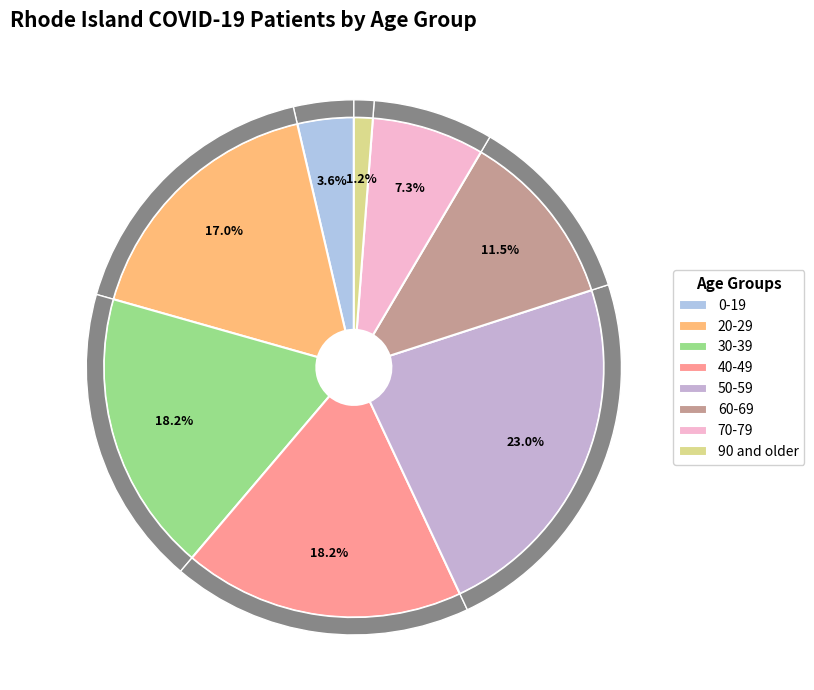

What percentage is the 70-79 slice, to the nearest percent?

7%